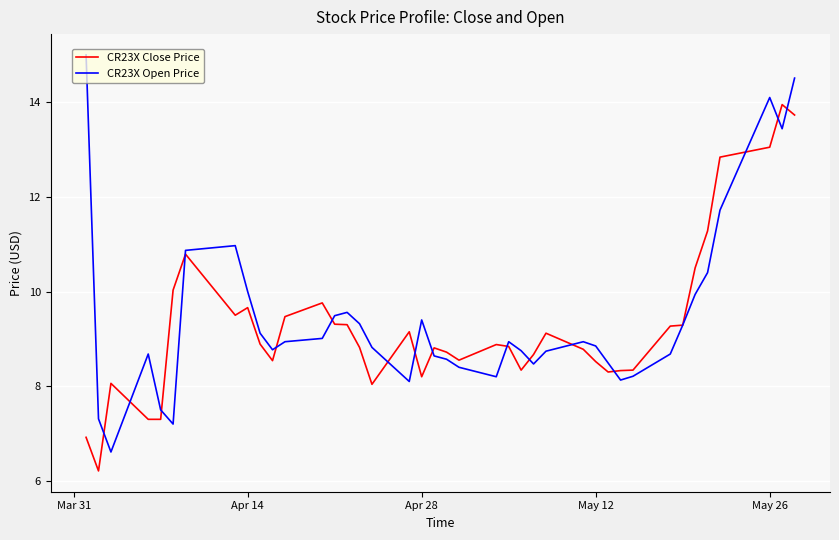

What is the maximum value shown in the chart?

15.0